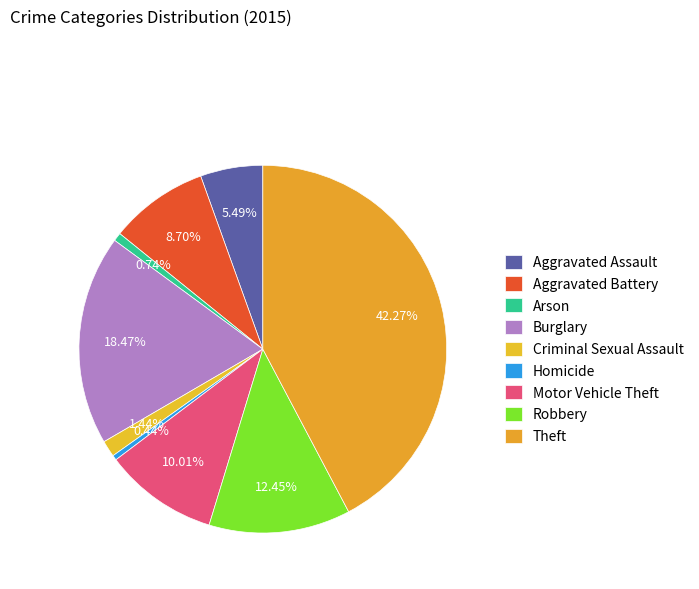

Rank the categories by value from highest to lowest.

Theft, Burglary, Robbery, Motor Vehicle Theft, Aggravated Battery, Aggravated Assault, Criminal Sexual Assault, Arson, Homicide